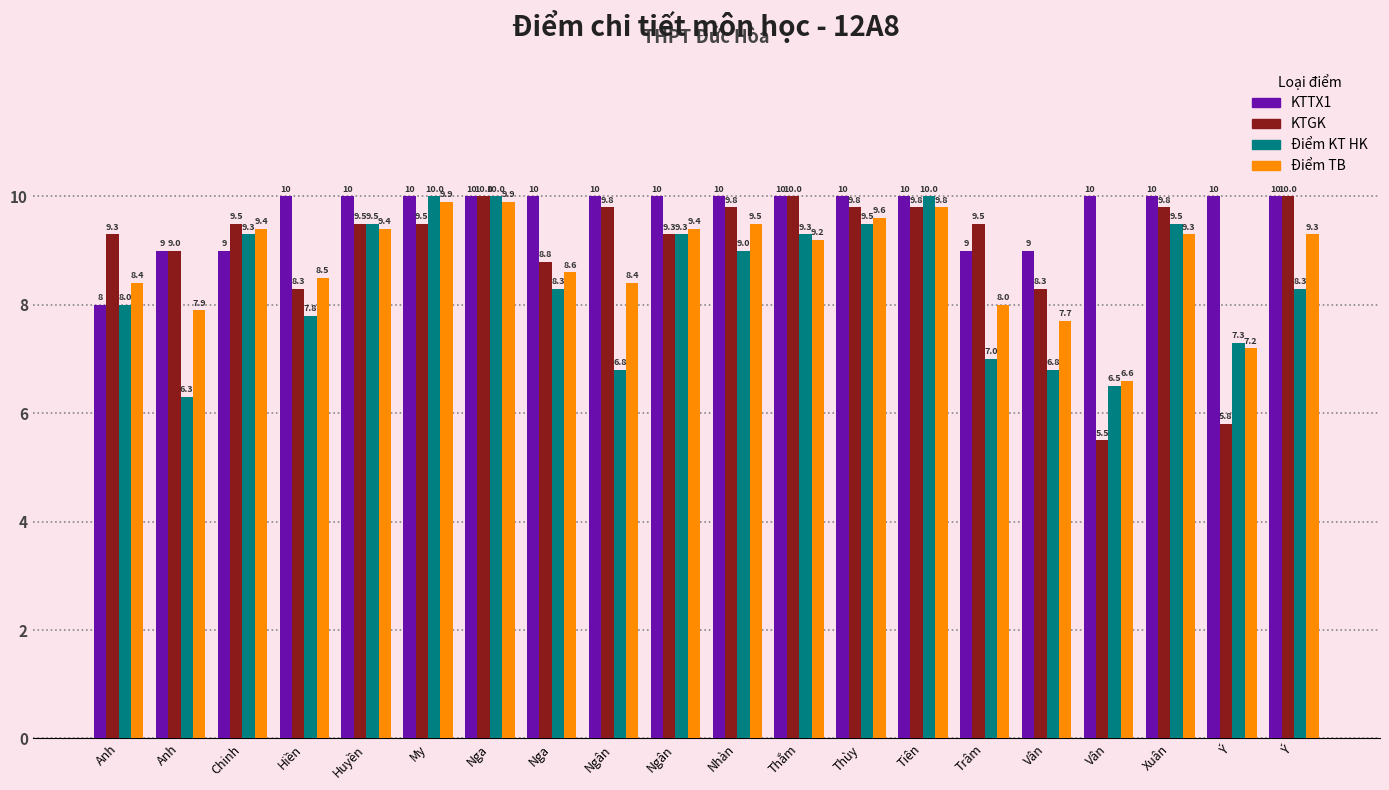

What are all the series names shown in the legend?

KTTX1, KTGK, Điểm KT HK, Điểm TB